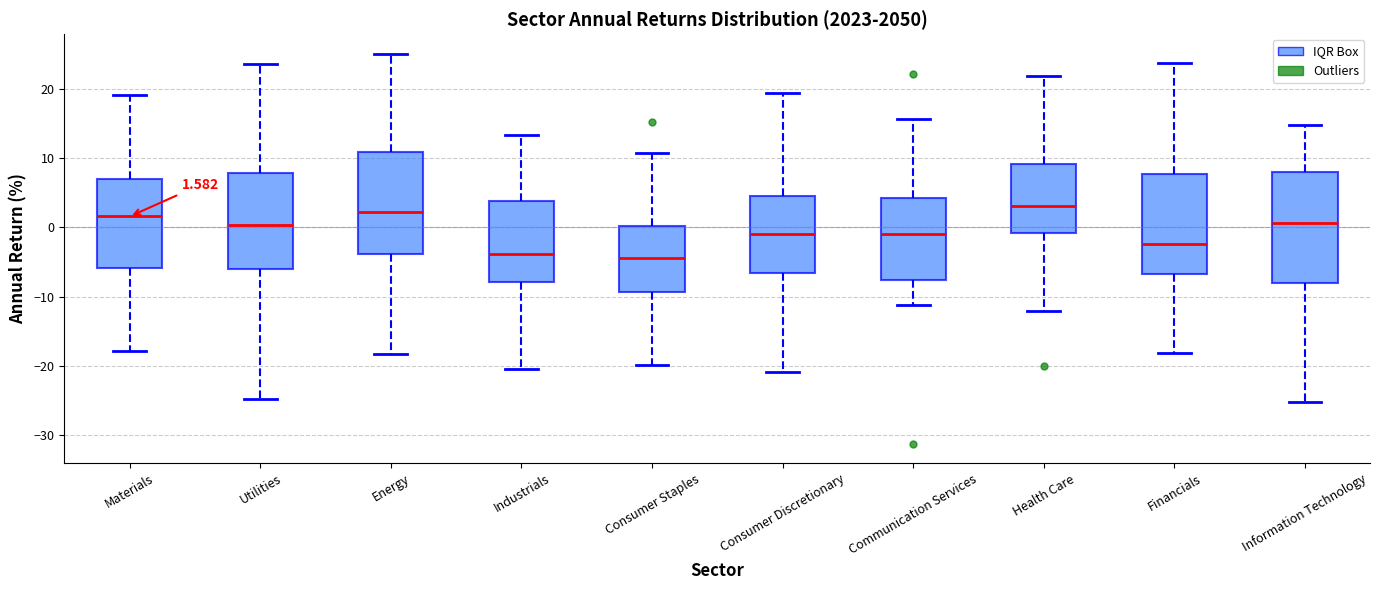

Comparing the boxes themselves (not the whiskers), which one is the tallest?

Information Technology